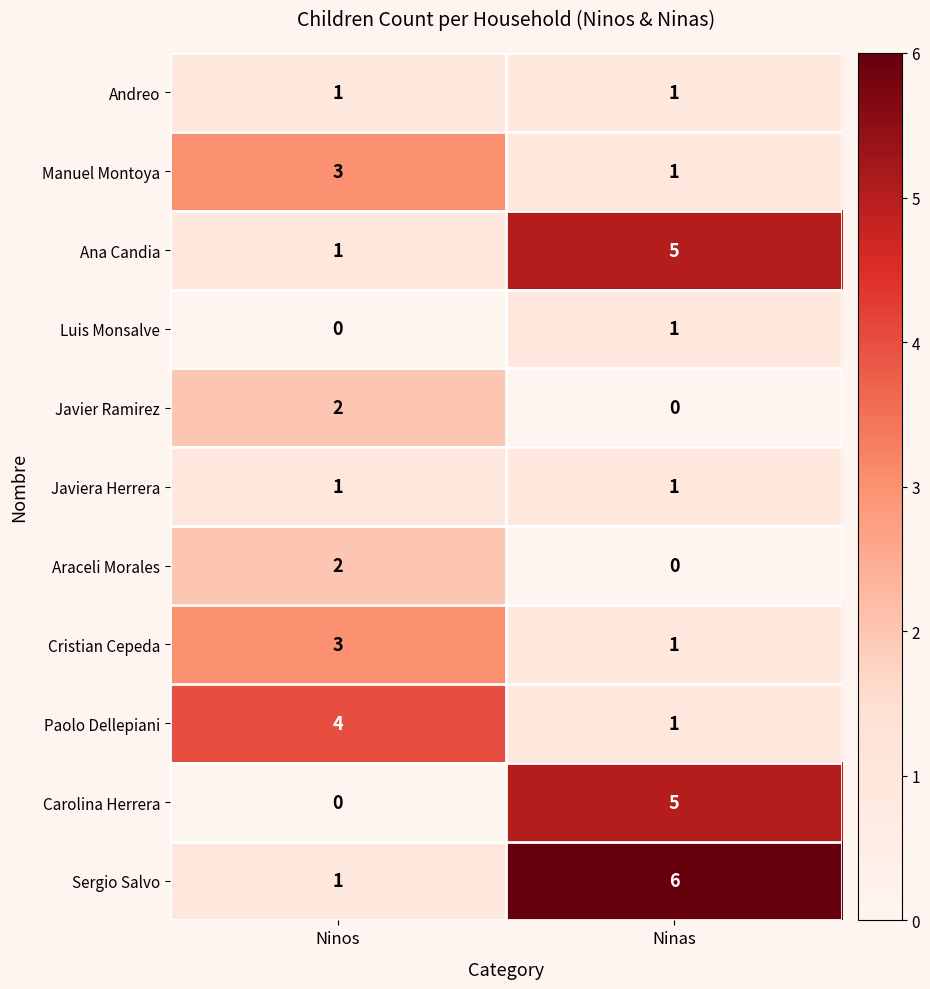

What is the sum of all Carolina Herrera values?

5